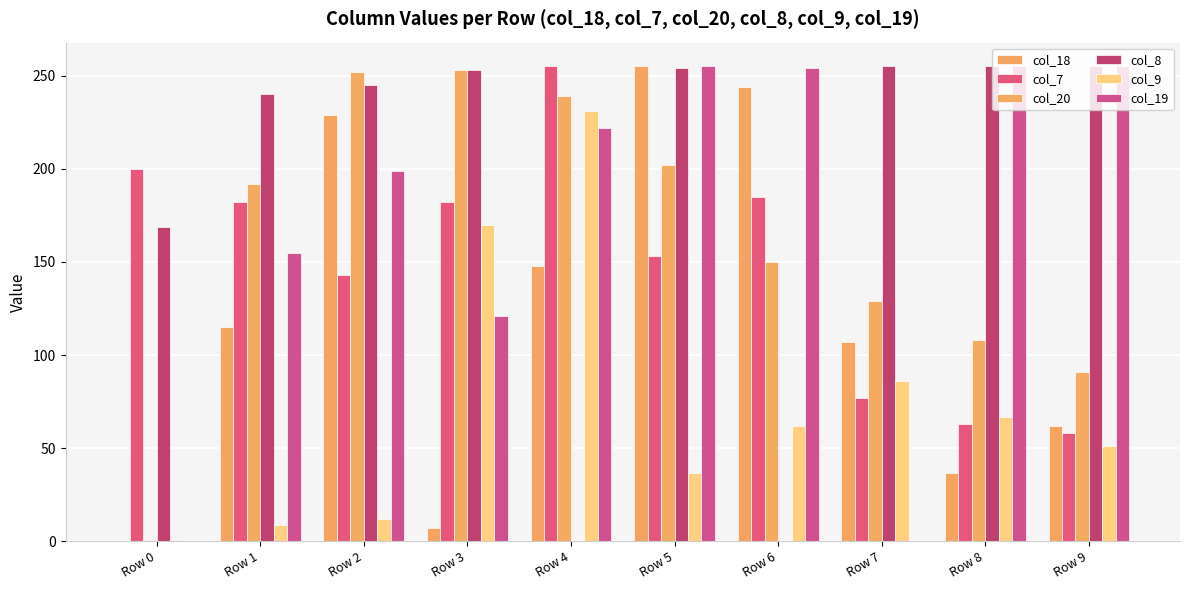

At which category does the chart reach its peak across all series?

Row 5